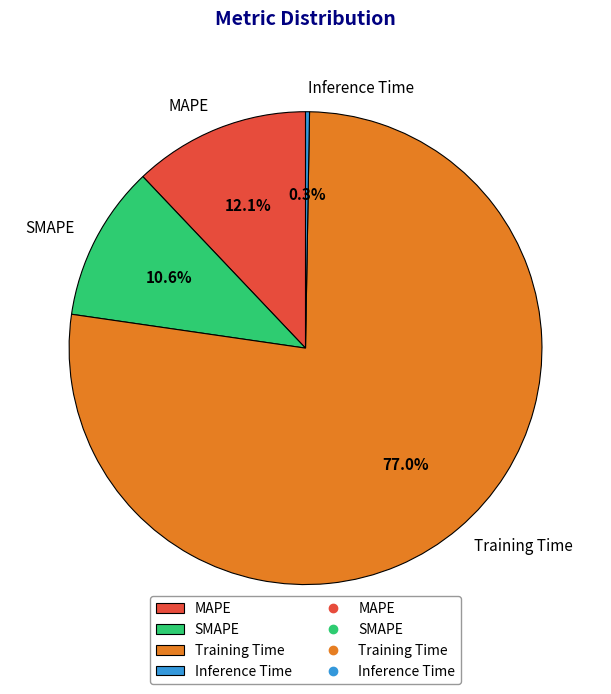

Does MAPE account for over 50% of the chart?

No